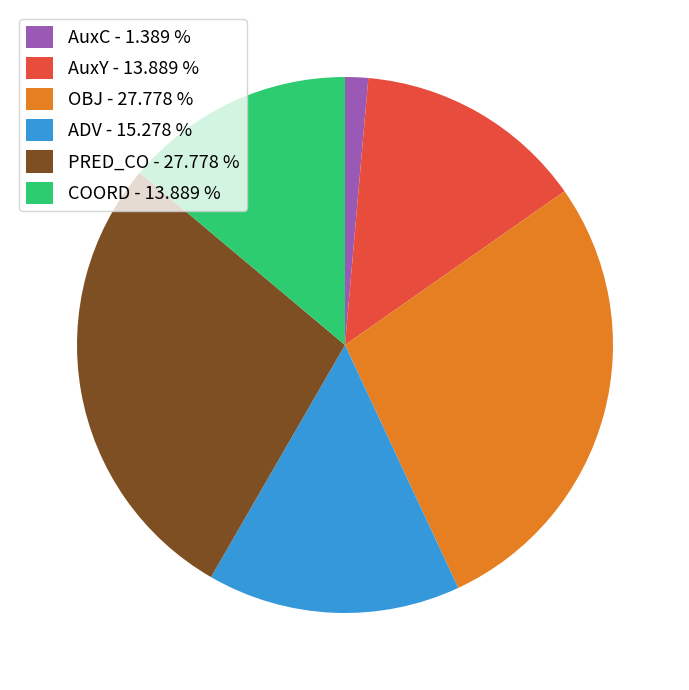

Which slice is the smallest?

AuxC - 1.389 %